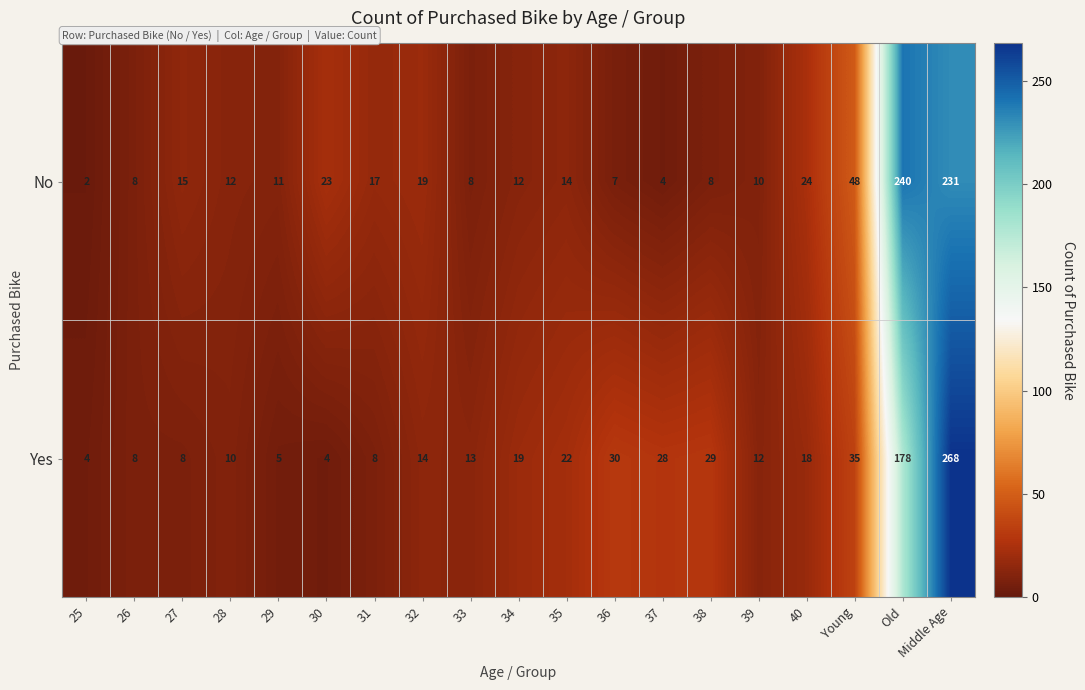

Is it true that Yes equals 10 at 28?

True